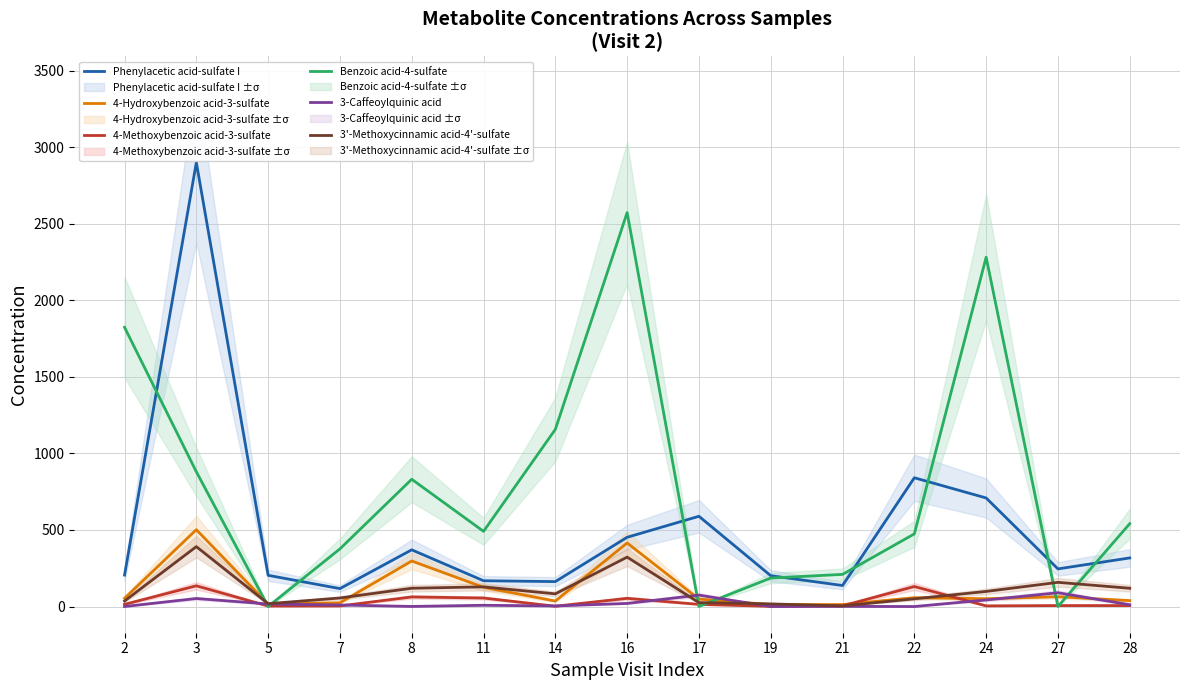

What is the value of the 4-Methoxybenzoic acid-3-sulfate point at the 9th from the left?

14.1